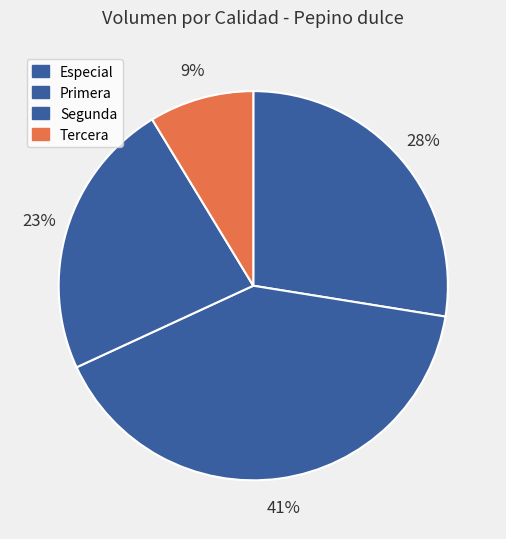

Count the number of slices in the pie.

4